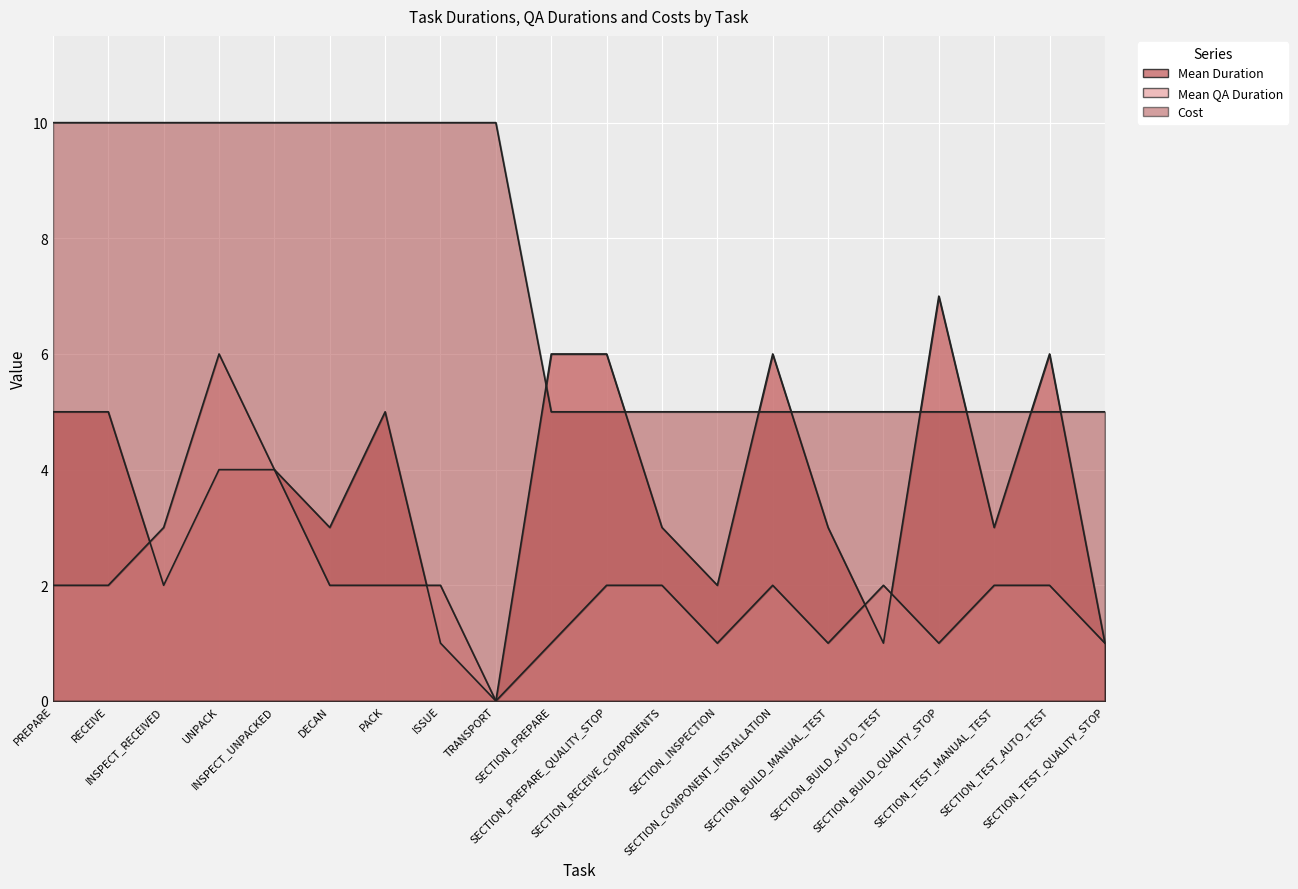

At which label is Mean Duration closest to 3?

DECAN